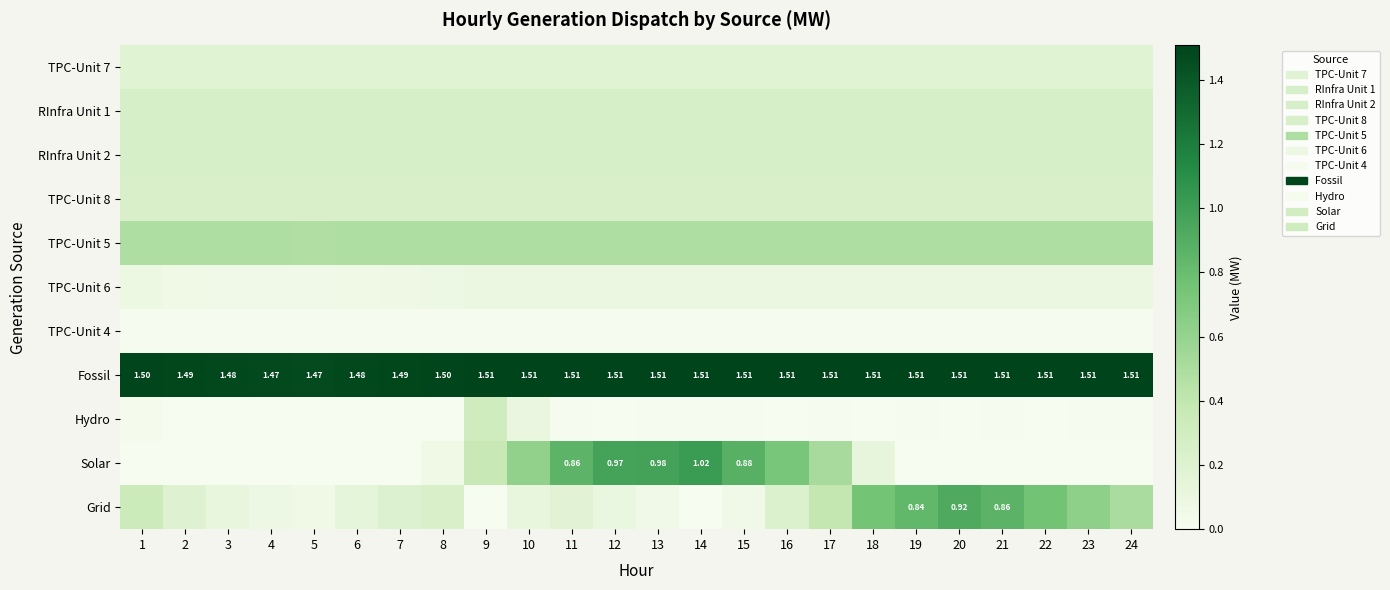

True or false: RInfra Unit 2 has a value of 0.2 at 18.

True